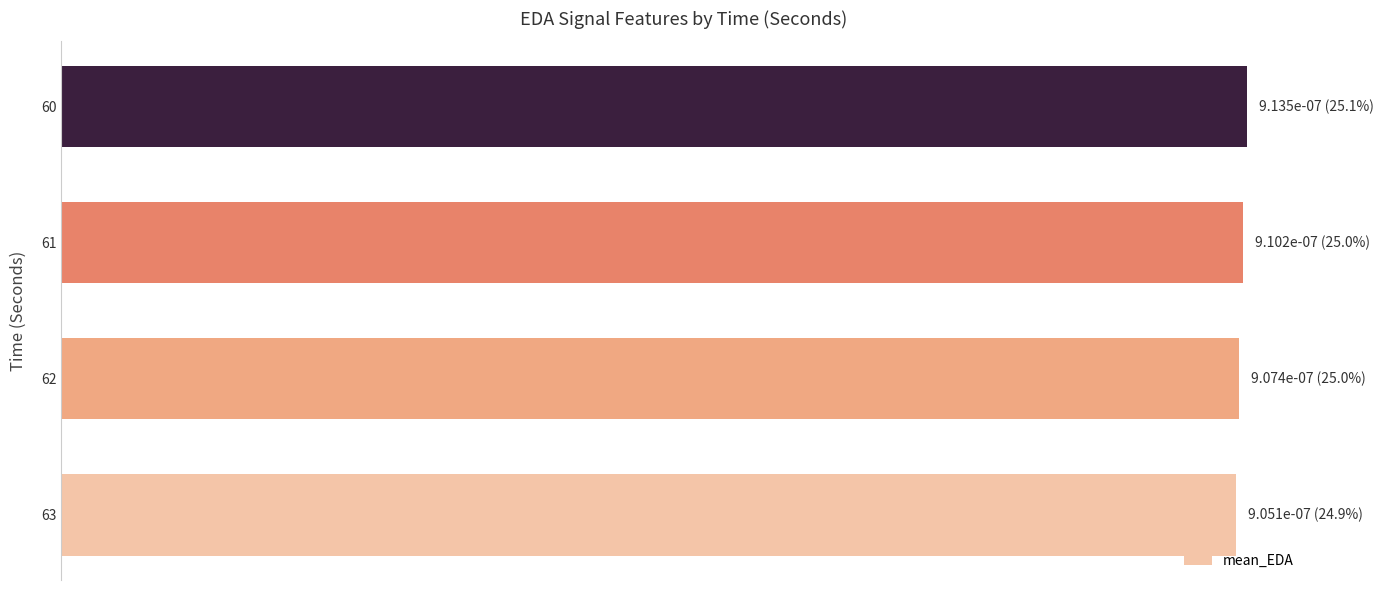

Rank the categories by value from highest to lowest.

60, 61, 62, 63